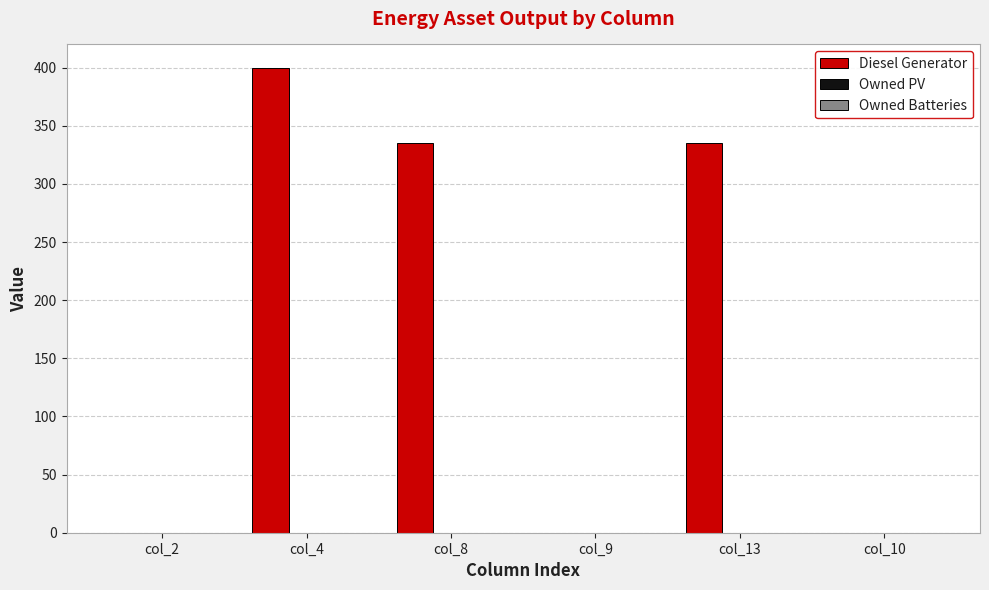

How many series are shown in this chart?

1